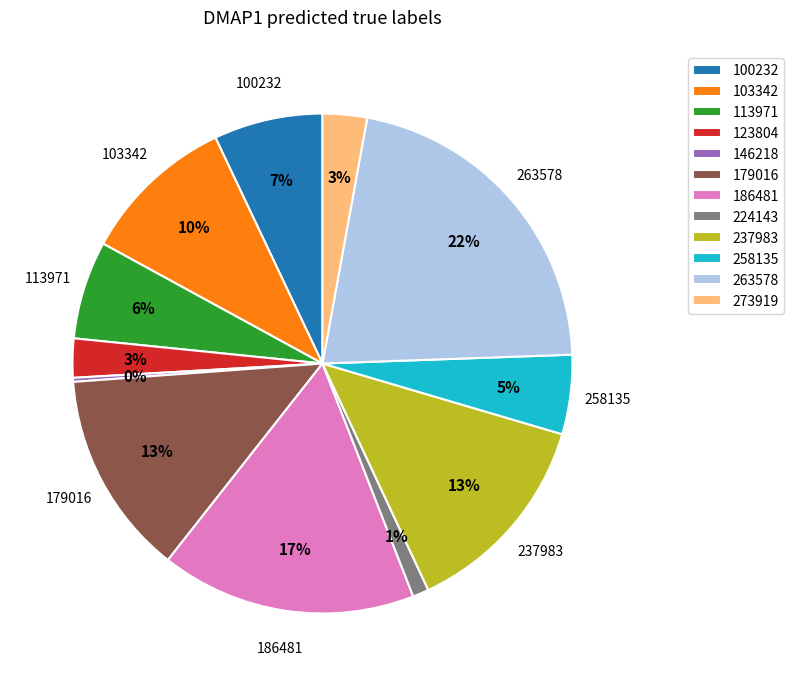

To the nearest percent, what percentage of the pie is 258135?

5%